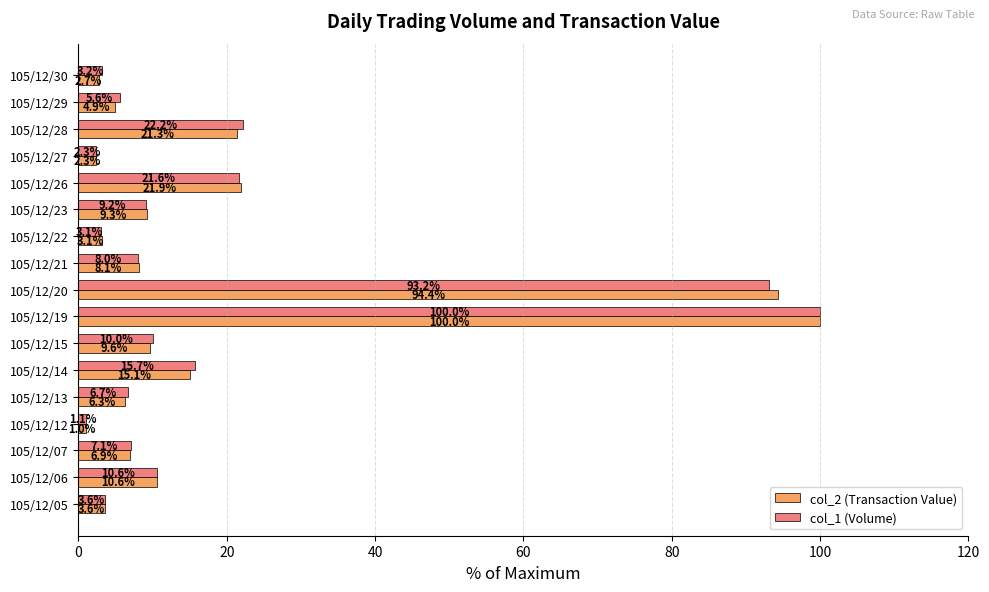

What is the difference between the second highest and minimum values in the col_1 (Volume) series?

92.1